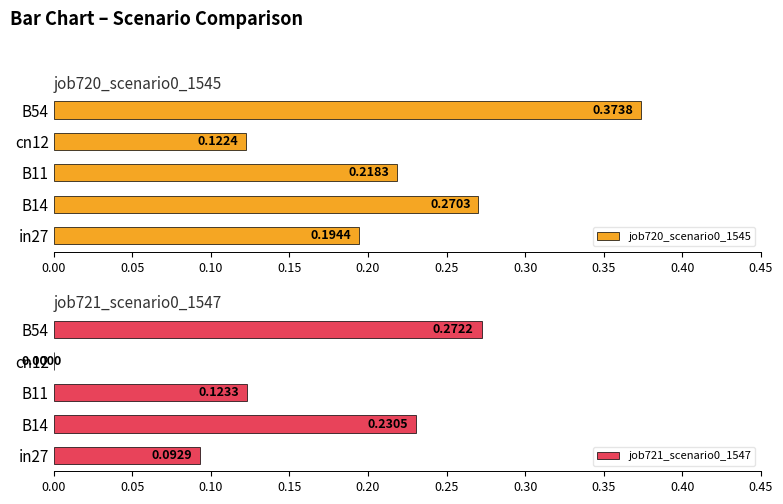

Reading left to right, extract all data points from this chart.

job720_scenario0_1545: 0.2	0.3	0.2	0.1	0.4
job721_scenario0_1547: 0.1	0.2	0.1	0.0	0.3